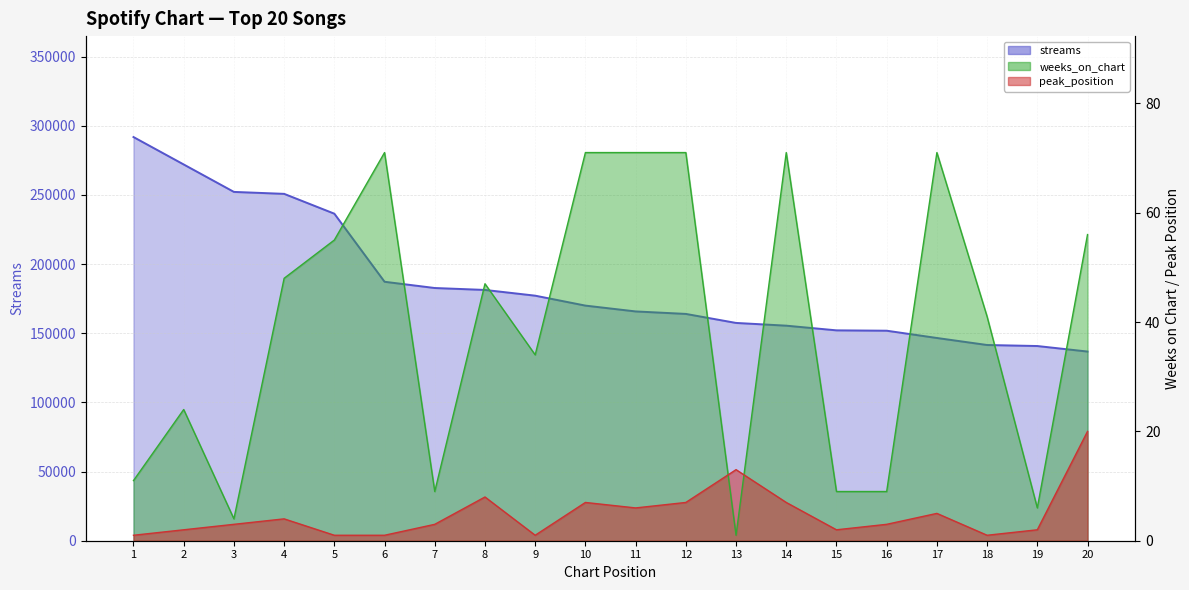

What is the difference between the streams values at 1 and 20?

155106